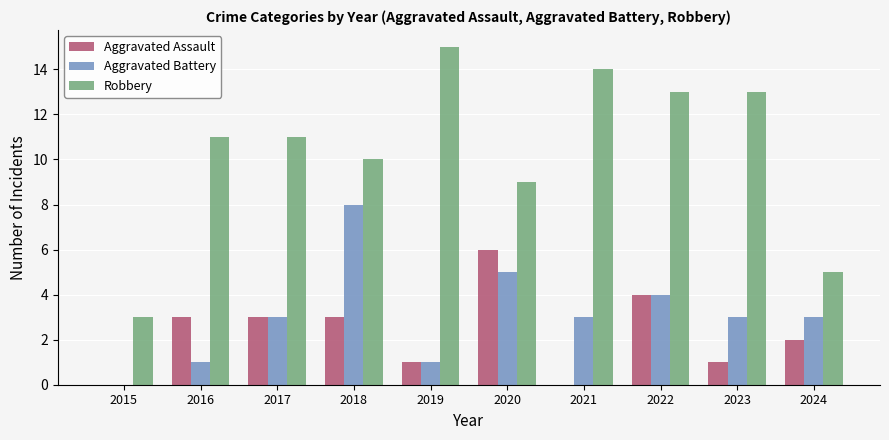

Where is Robbery nearest to the value 9?

2020